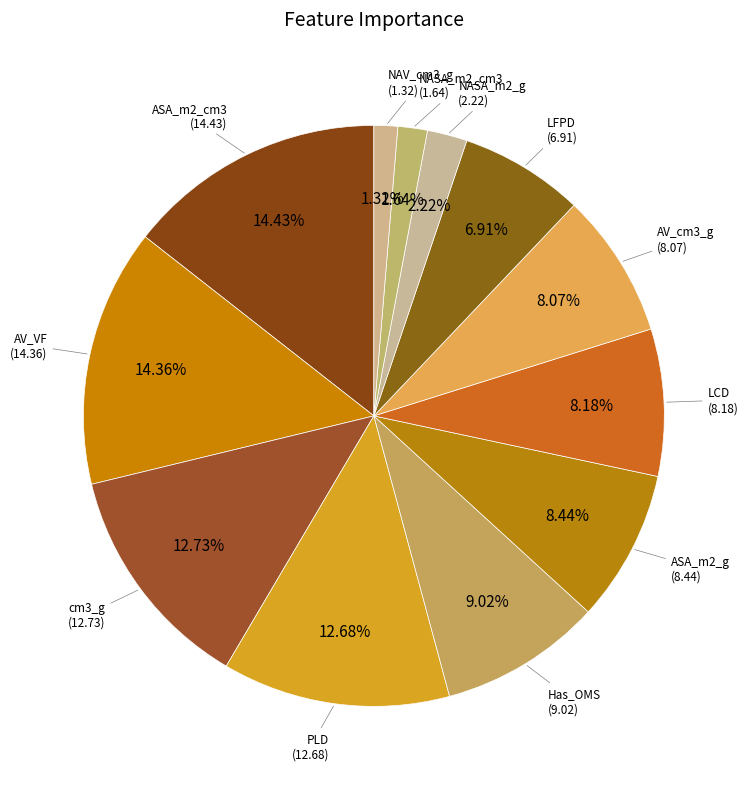

How many segments does this pie chart have?

12